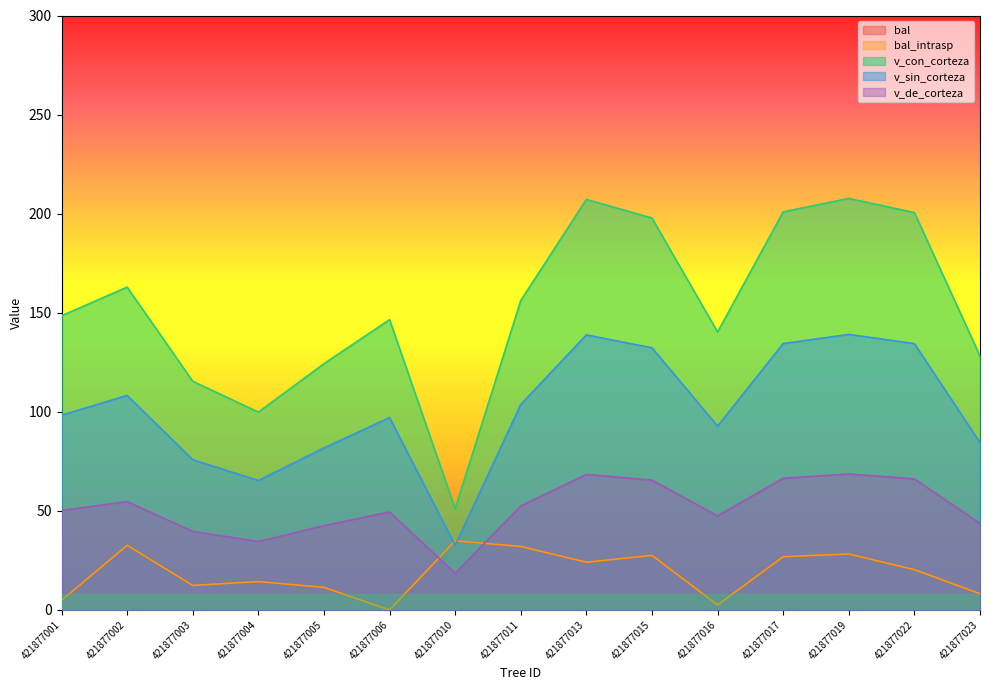

What is the sum of all bal_intrasp values?

280.0